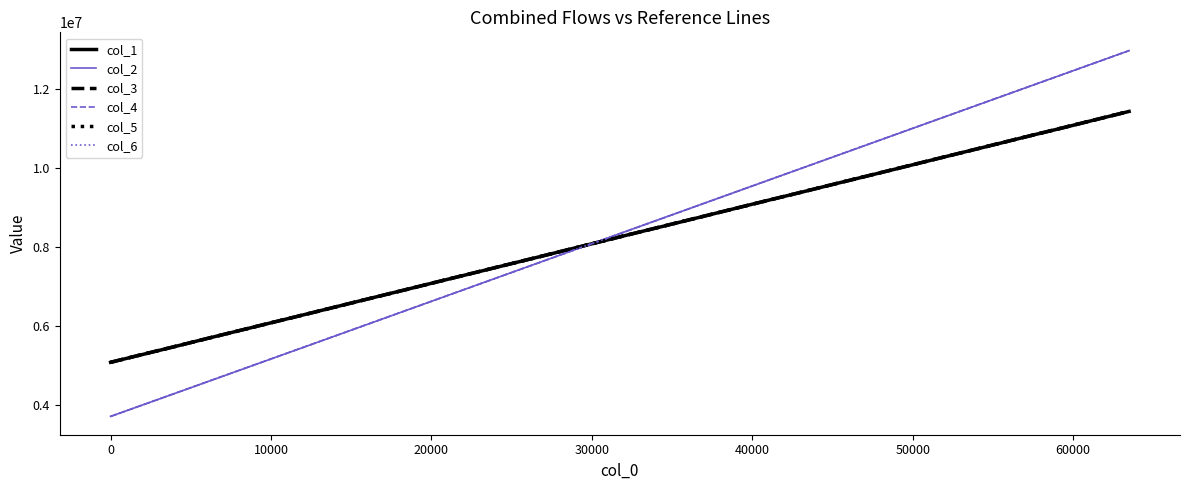

What is the maximum value shown in the chart?

12982928